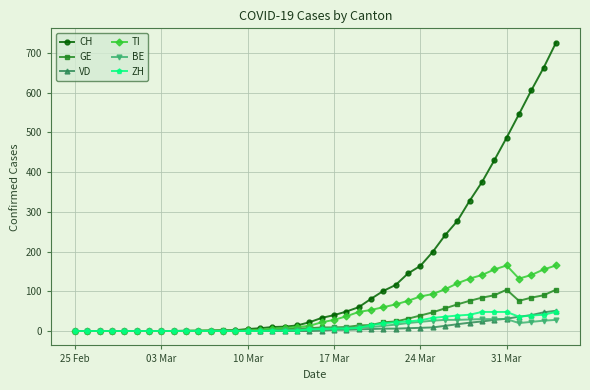

True or false: GE has more than 0 points higher than both neighbors.

True